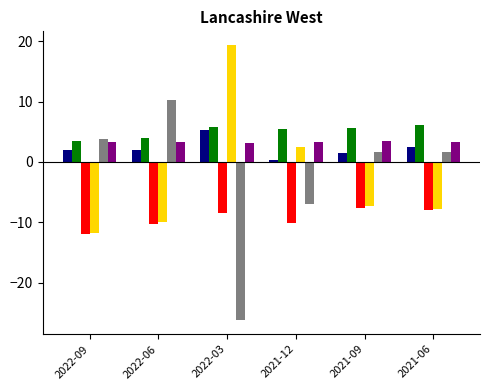

Count the number of data series in this chart.

6